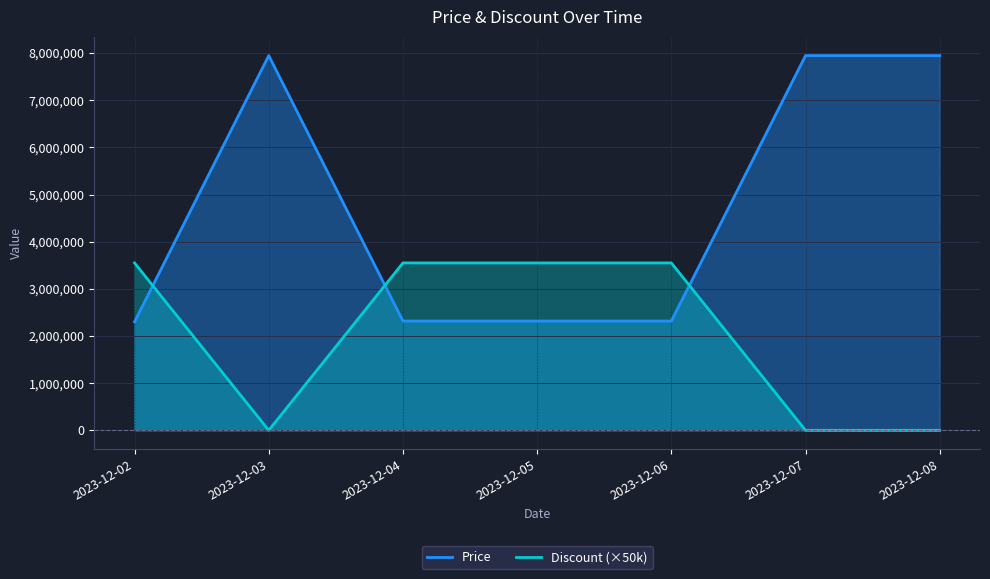

What is the difference between the highest and lowest values at 2023-12-06?

1231900